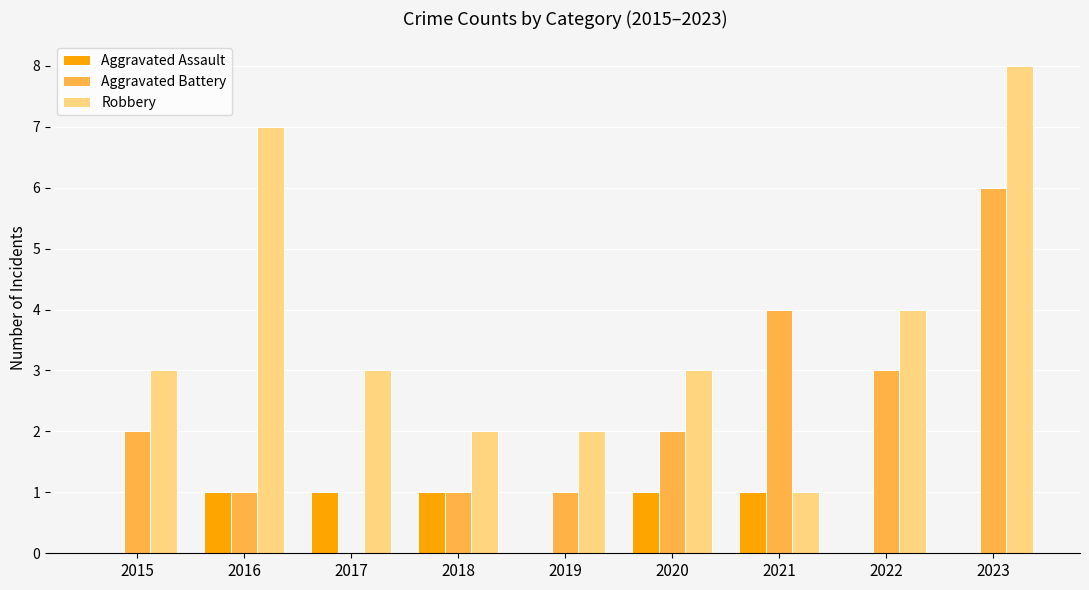

At which category is the sum across all series the highest?

2023